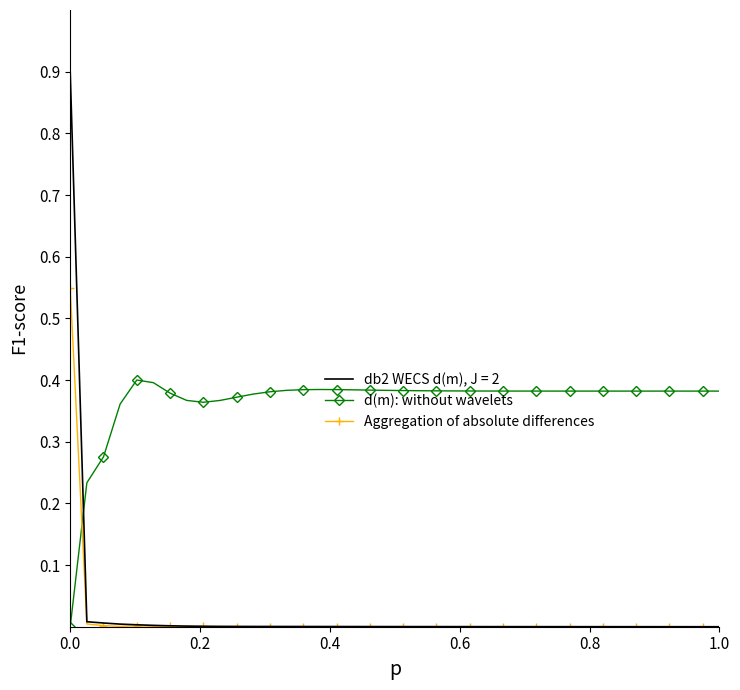

What is the sum of all d(m): without wavelets values?

14.6